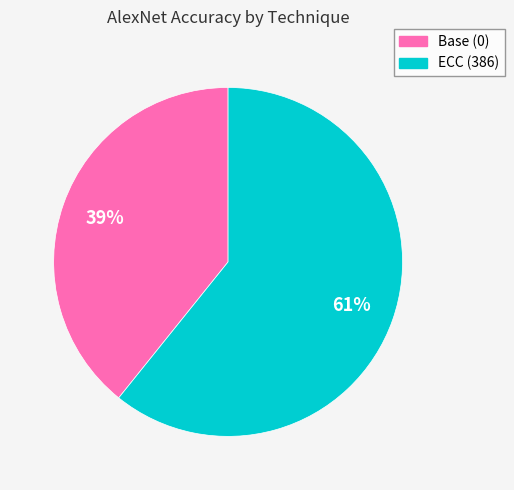

To the nearest percent, what portion does ECC (386) represent?

61%